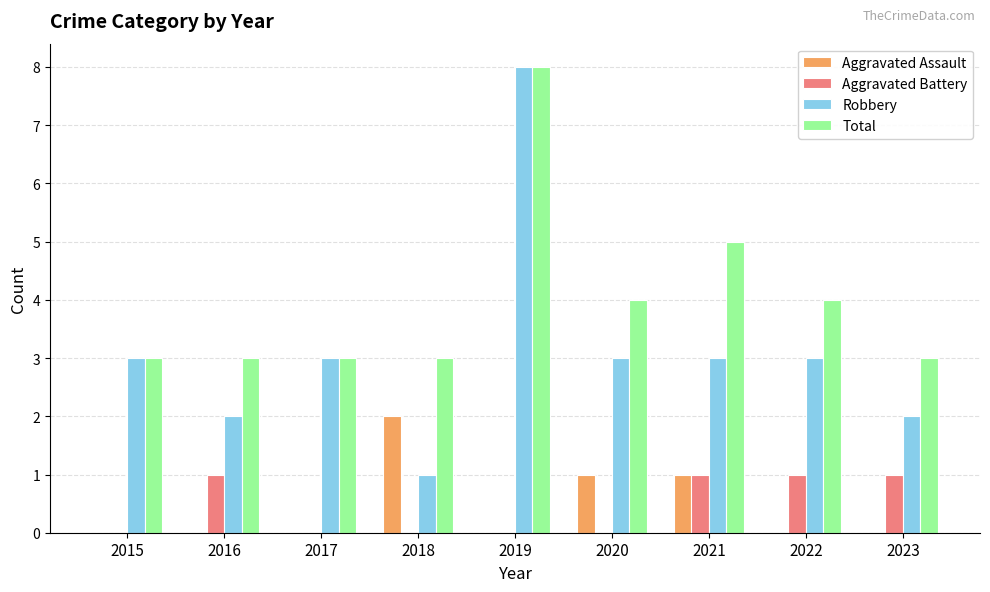

Is it true that Aggravated Battery equals 2 at 2016?

False